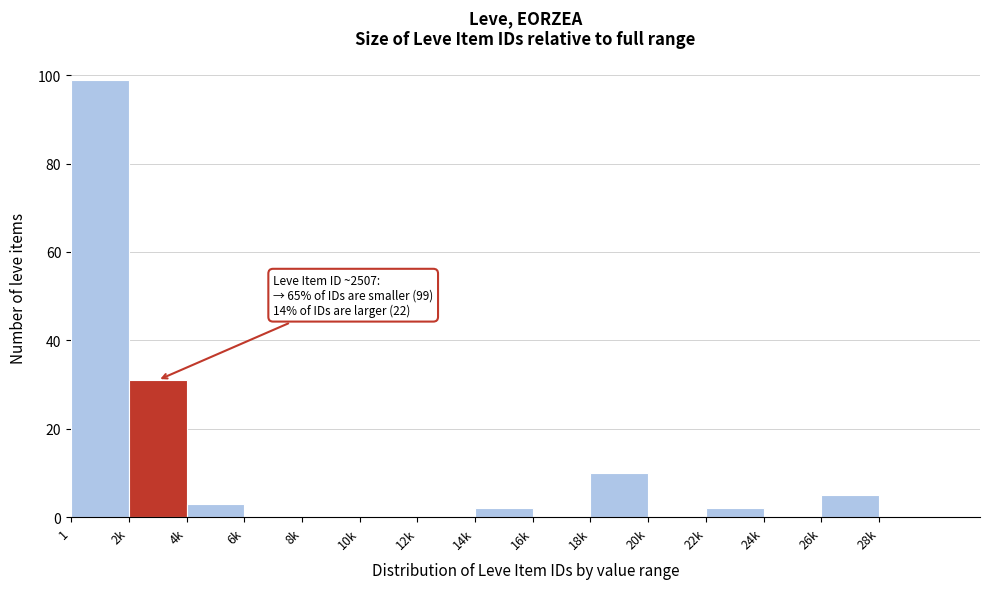

Reading left to right, extract all data points from this chart.

1=99	2k=31	4k=3	6k=0	8k=0	10k=0	12k=0	14k=2	16k=0	18k=10	20k=0	22k=2	24k=0	26k=5	28k=0